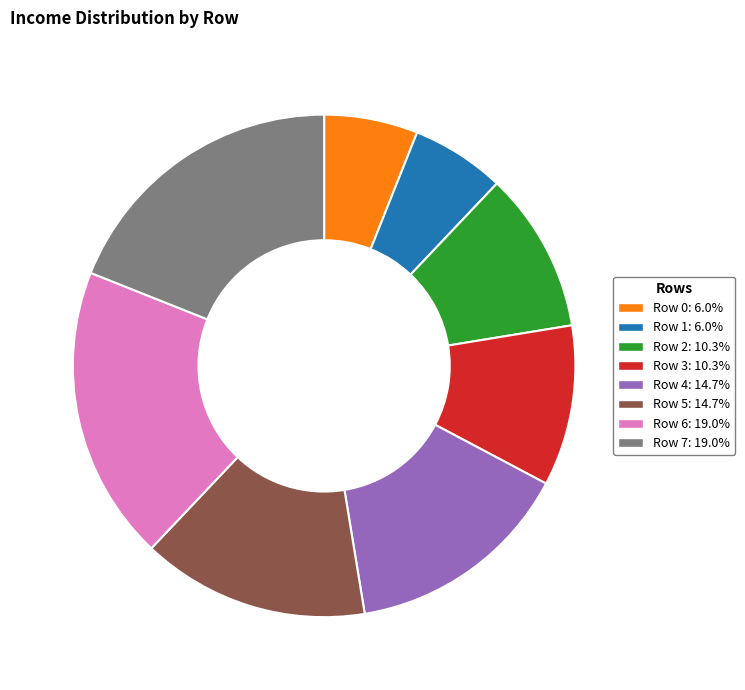

Combined, do Row 1: 6.0% and Row 0: 6.0% account for over 50%?

No